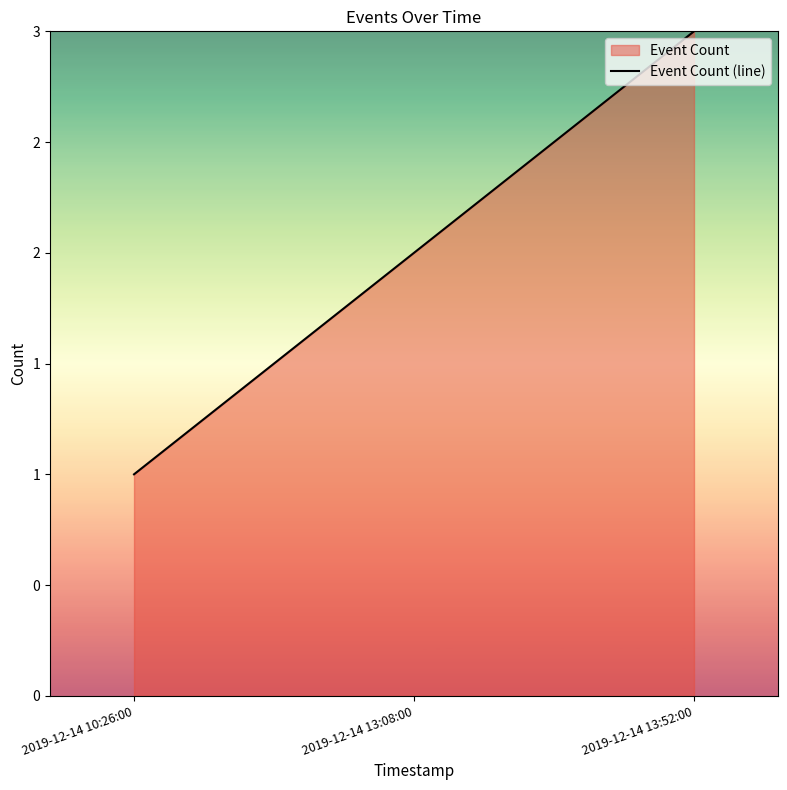

What is the label of the 1st point from the left?

2019-12-14 10:26:00